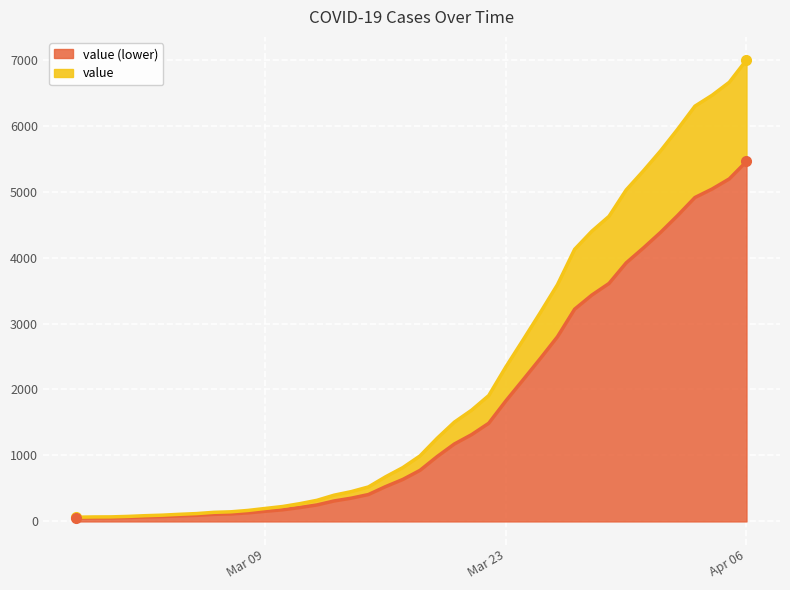

What is the change in value from 2020-03-02 to 2020-03-08?

+80